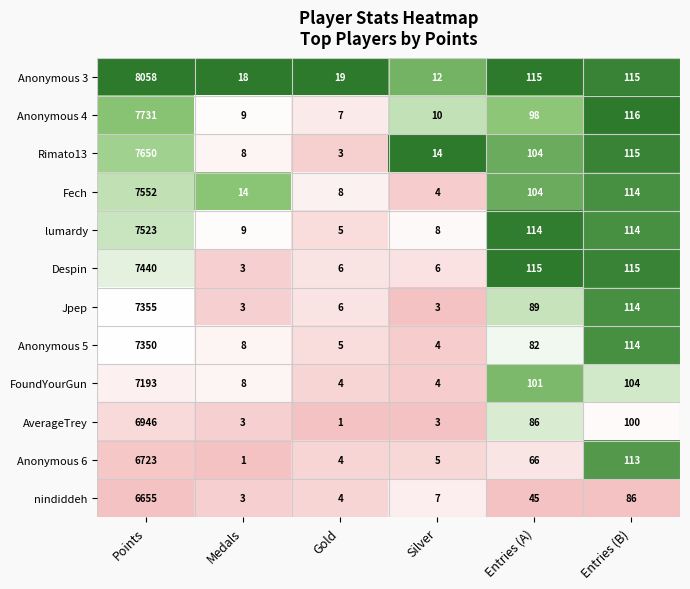

At which category is the sum across all series the highest?

Points